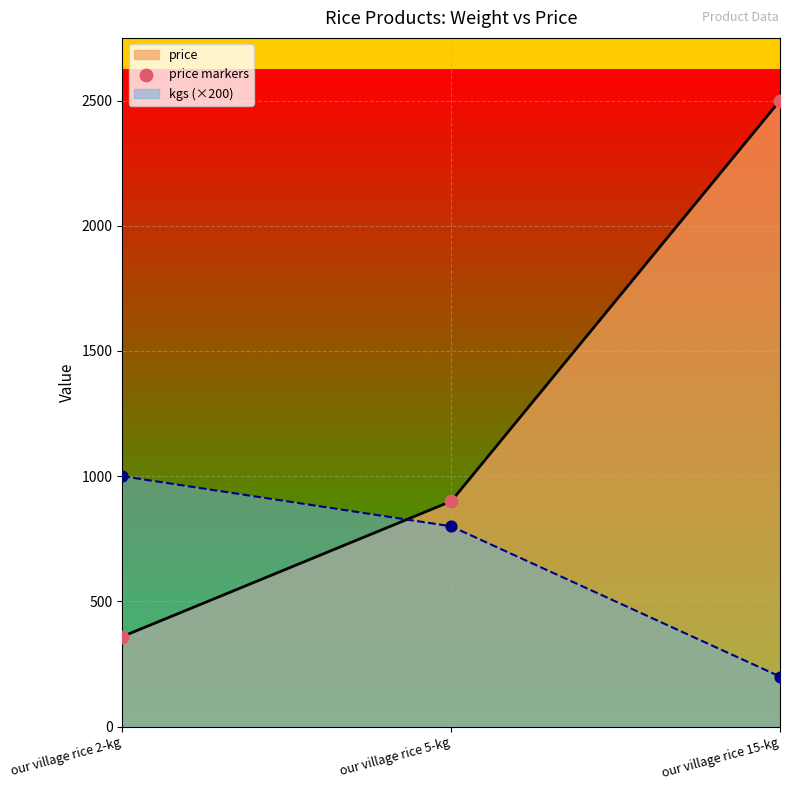

What is the change in value from our village rice 2-kg to our village rice 5-kg?

+540